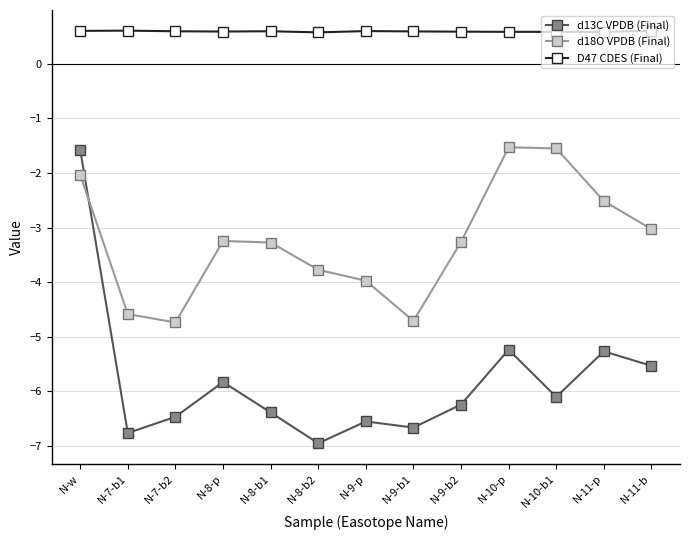

What is the difference between the second highest and second lowest values in the d18O VPDB (Final) series?

3.2